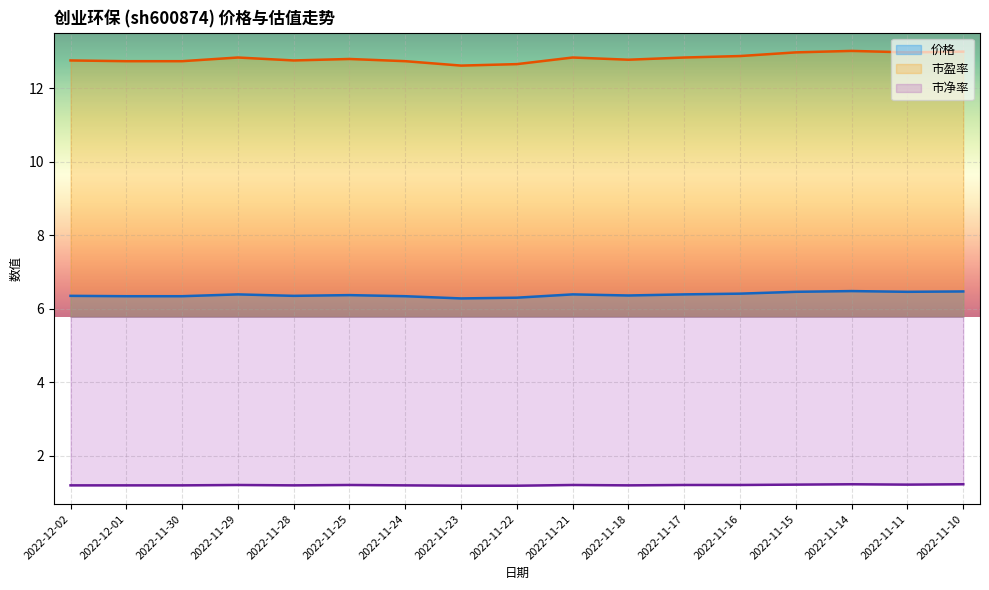

Is this an area chart (filled region under the line)?

No